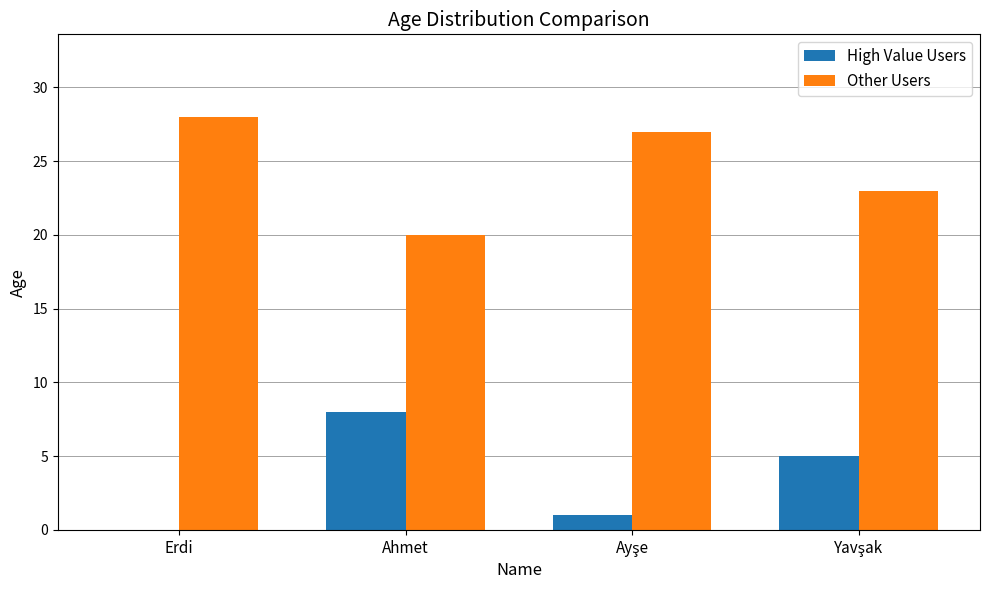

What is the total value across all series at Ahmet?

28